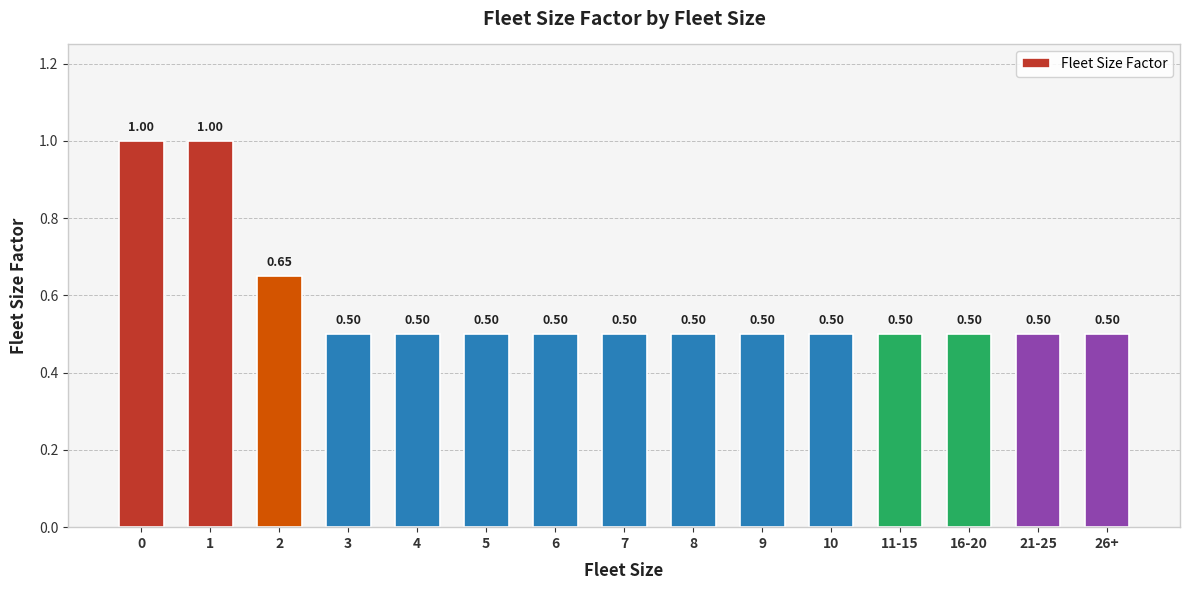

How many series are shown in this chart?

1